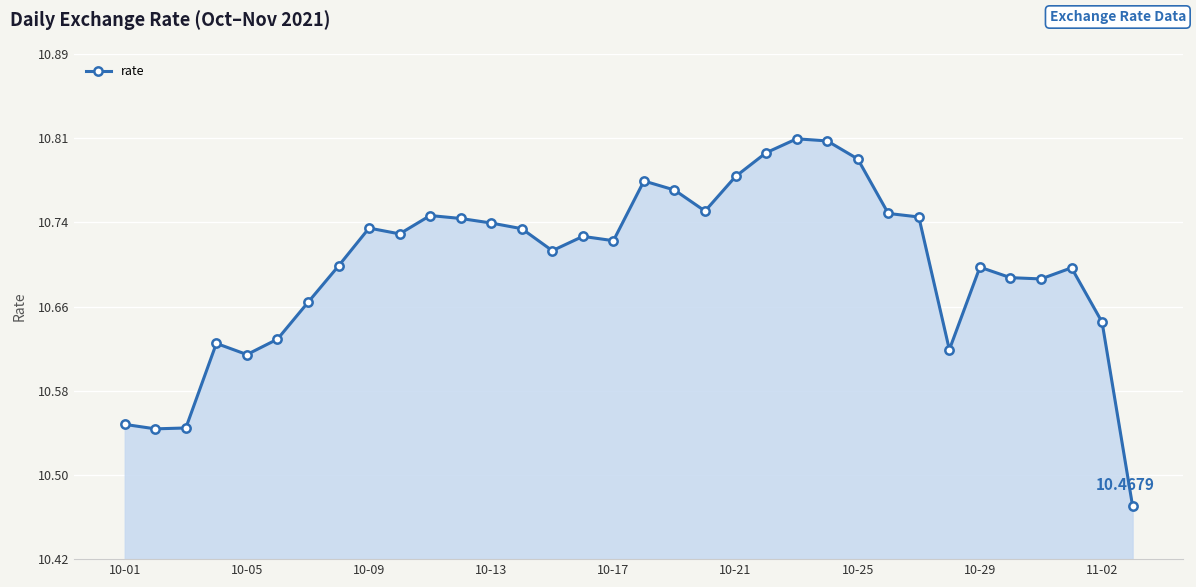

What is the maximum value shown in the chart?

10.8